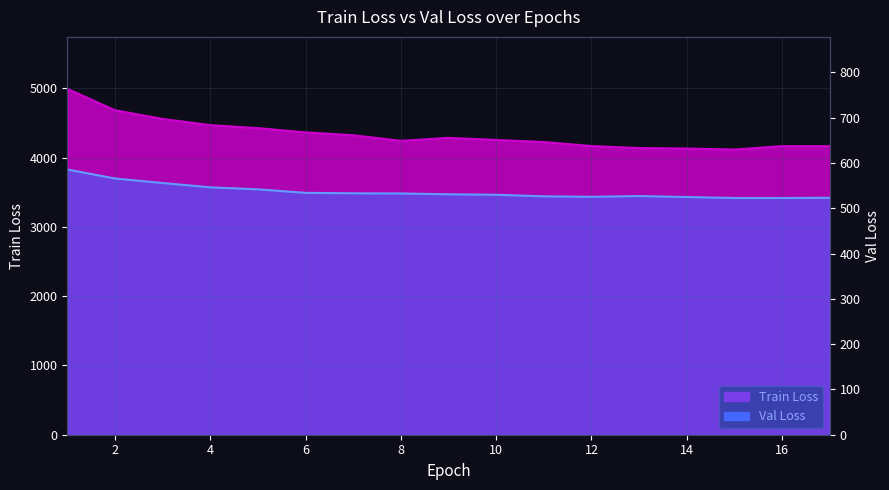

Reading right to left, list all the values displayed in this chart.

Train Loss: 17=4164.7	16=4164.6	15=4115.7	14=4130.6	13=4137.5	12=4166.2	11=4224.3	10=4254.1	9=4284.5	8=4241.3	7=4322.2	6=4363.0	5=4424.7	4=4467.9	3=4557.5	2=4682.9	1=4992.6
Val Loss: 17=523.1	16=522.6	15=522.6	14=524.7	13=526.9	12=525.2	11=526.3	10=529.7	9=530.8	8=532.6	7=533.0	6=534.0	5=541.7	4=546.2	3=555.7	2=565.7	1=585.5